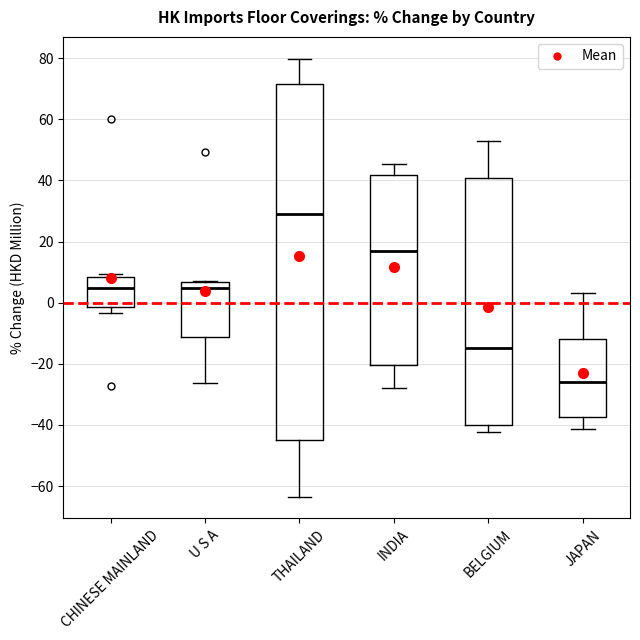

Reading left to right, read every box against the y-axis: the position of its median line, the range the box covers, and the ends of its whiskers. The values are not printed on the chart, so give them approximately, as read against the axis.

CHINESE MAINLAND: median 4, box -2 to 8, whiskers -4 to 10
U S A: median 4, box -12 to 6, whiskers -26 to 8
THAILAND: median 30, box -44 to 72, whiskers -64 to 80
INDIA: median 18, box -20 to 42, whiskers -28 to 46
BELGIUM: median -14, box -40 to 40, whiskers -42 to 52
JAPAN: median -26, box -38 to -12, whiskers -42 to 4